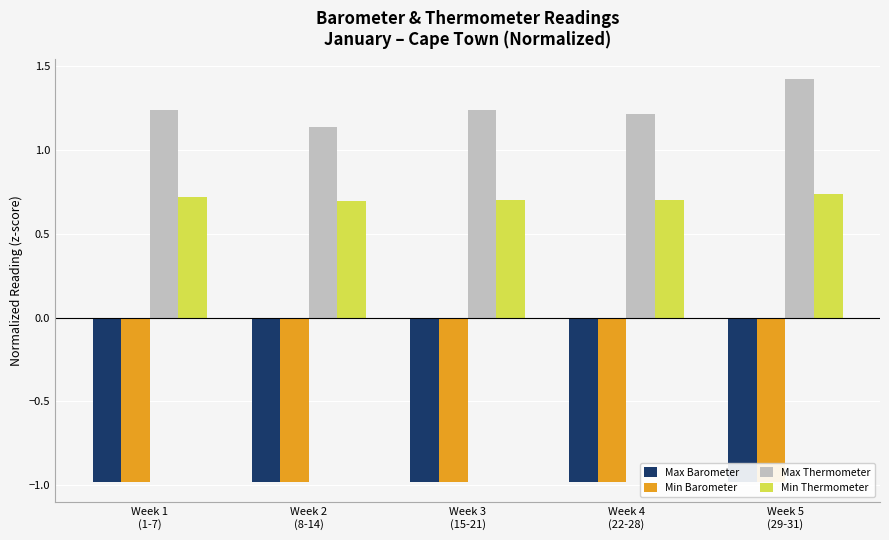

True or false: Max Thermometer has a value of 1.2 at Week 3
(15-21).

True